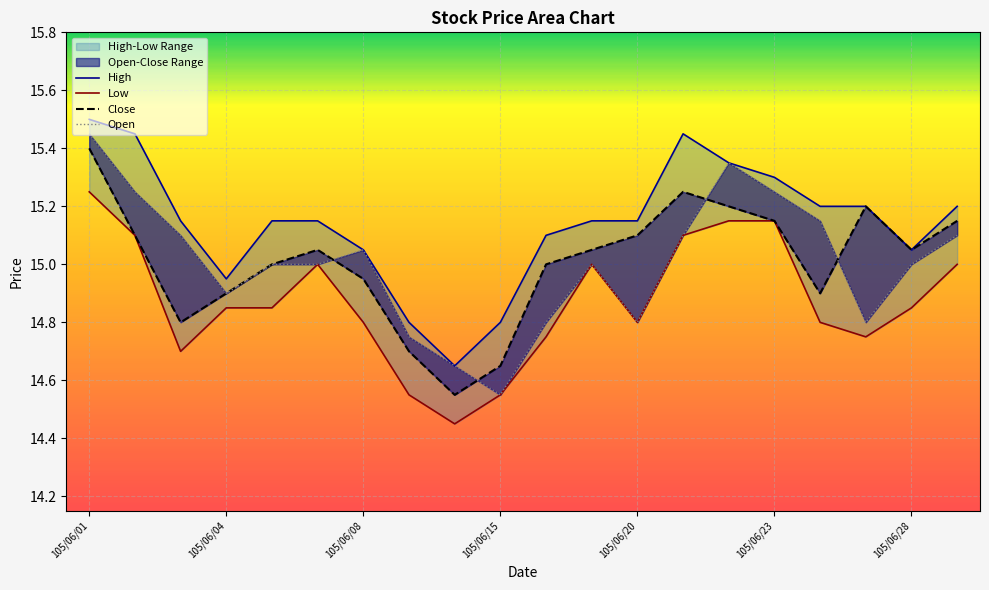

What is the value of the Close point at the 13th from the left?

15.1